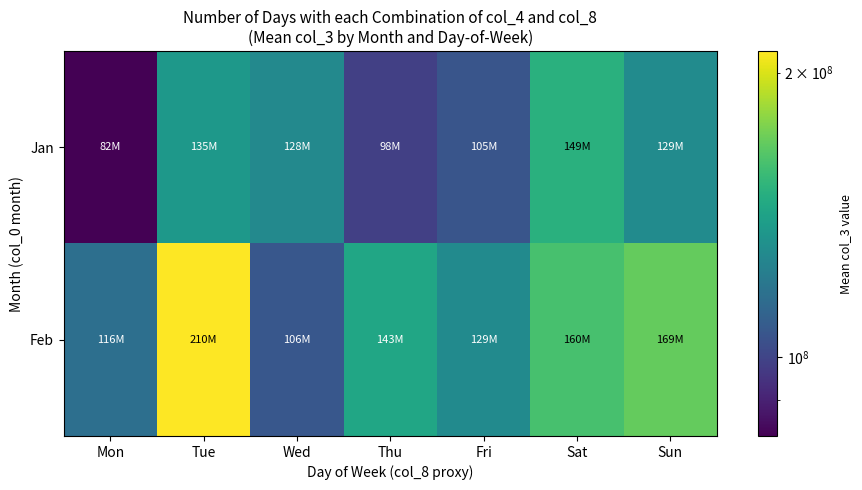

What is the total value across all series at Wed?

234637404